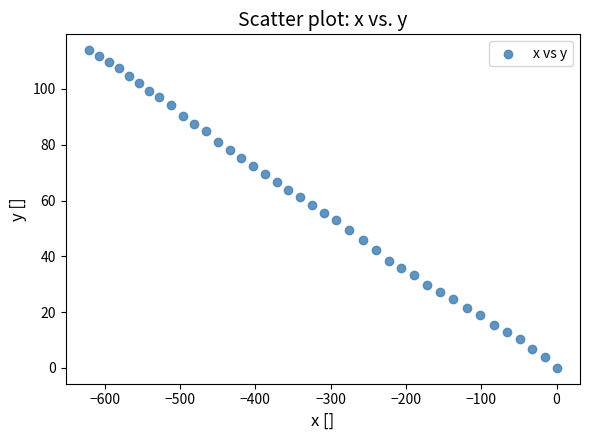

What is the range of Y values (max minus min)?

113.9